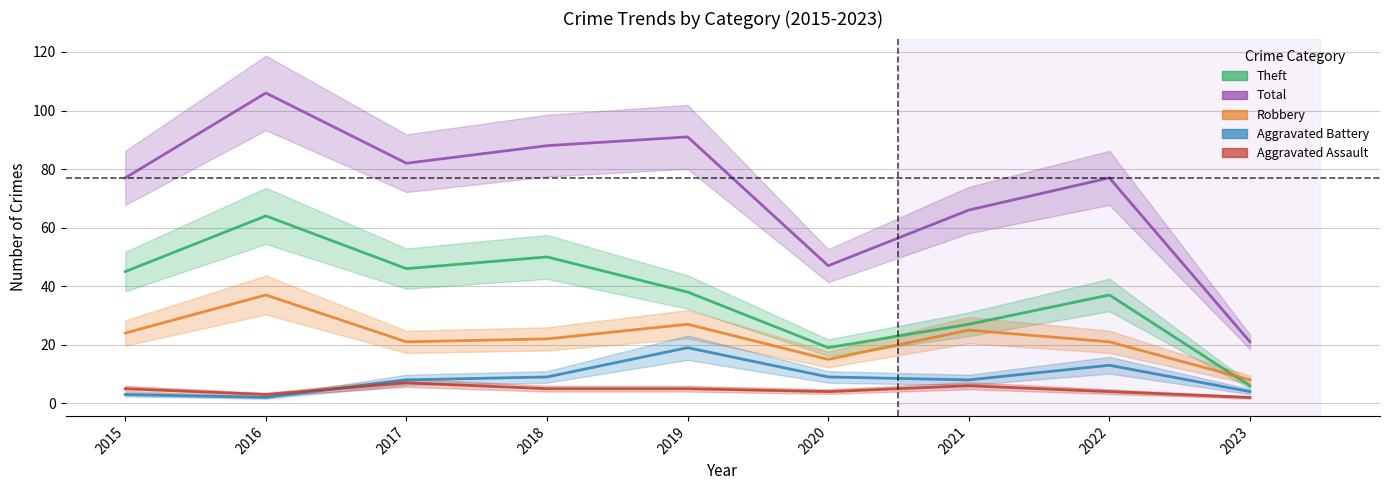

What are all the series names shown in the legend?

Theft, Total, Robbery, Aggravated Battery, Aggravated Assault